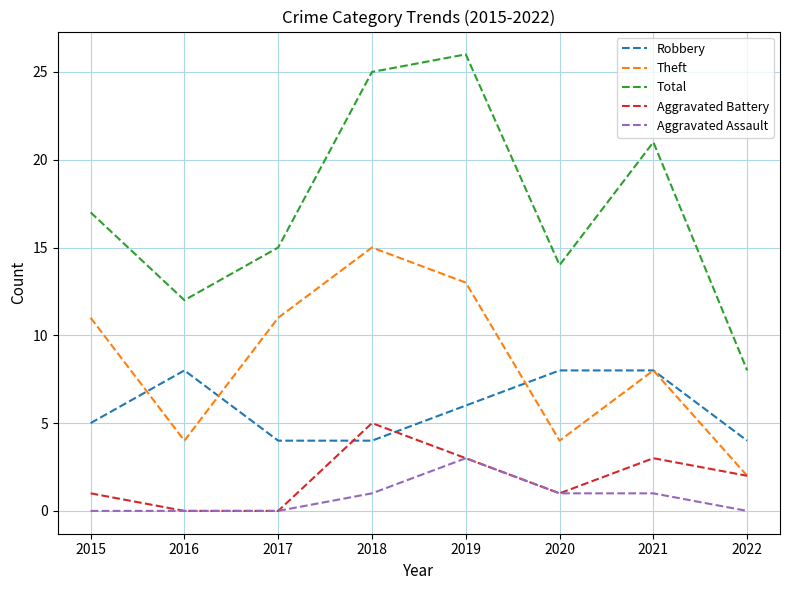

Rank the series by their maximum value, from highest to lowest.

Total, Theft, Robbery, Aggravated Battery, Aggravated Assault